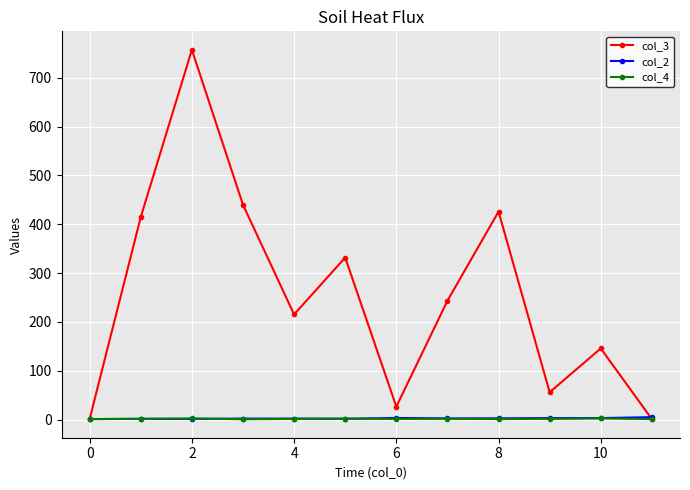

Which series has the widest spread of values?

col_3